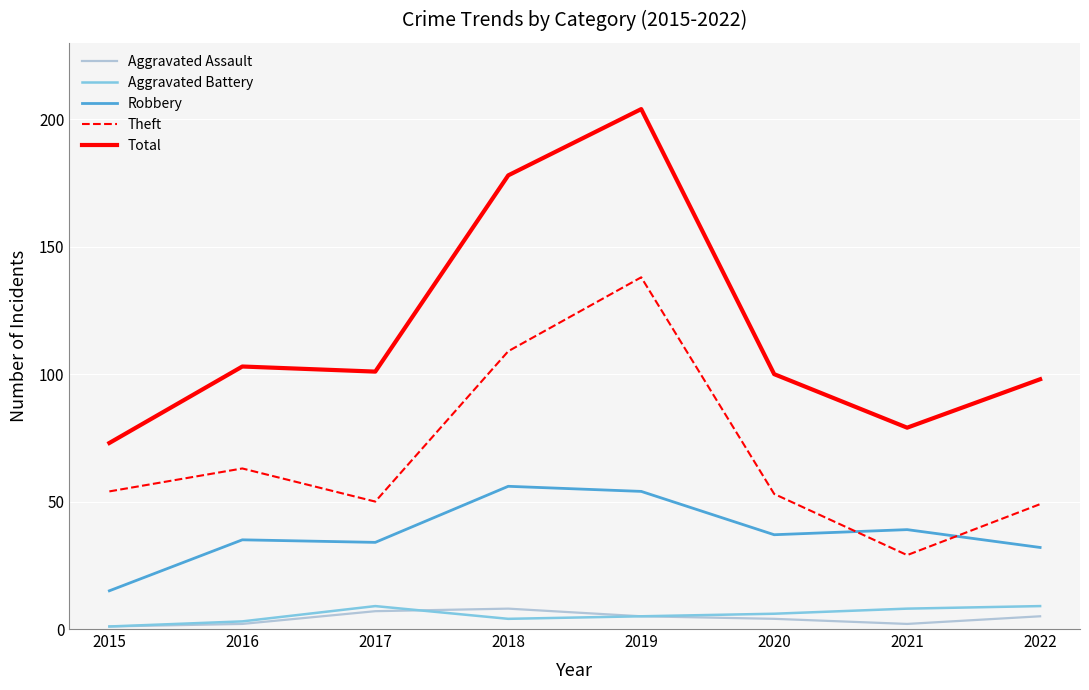

At how many categories does at least one series exceed 75?

7